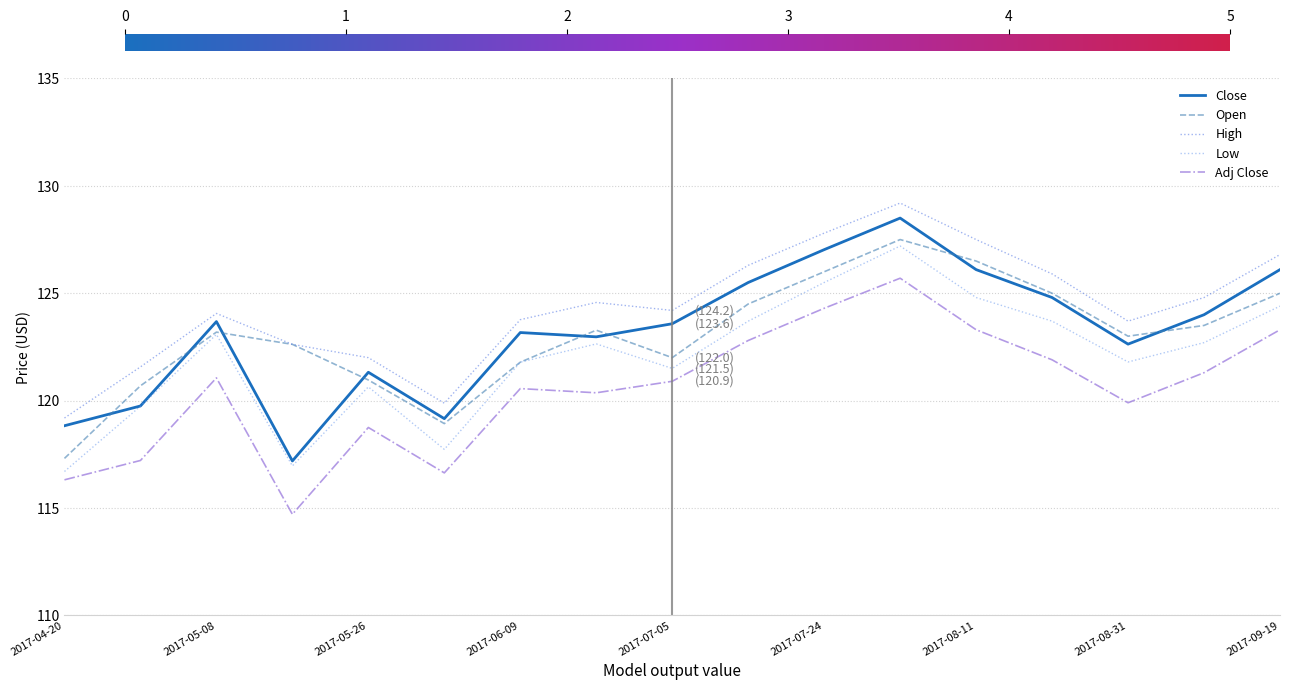

How many lines are shown in the chart?

5